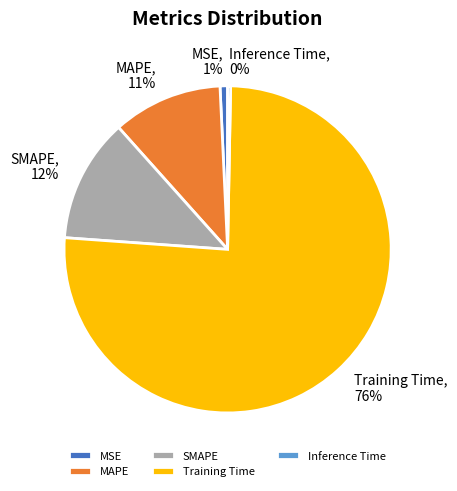

Between SMAPE and MSE, which is larger?

SMAPE